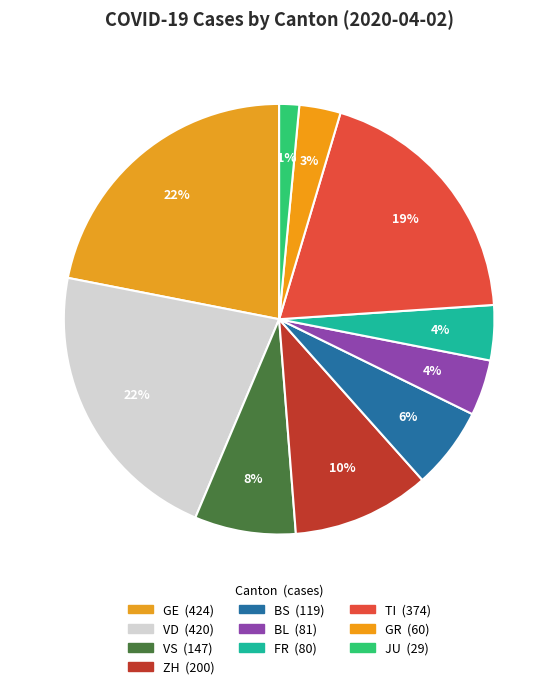

What percentage is the GR slice, to the nearest percent?

3%